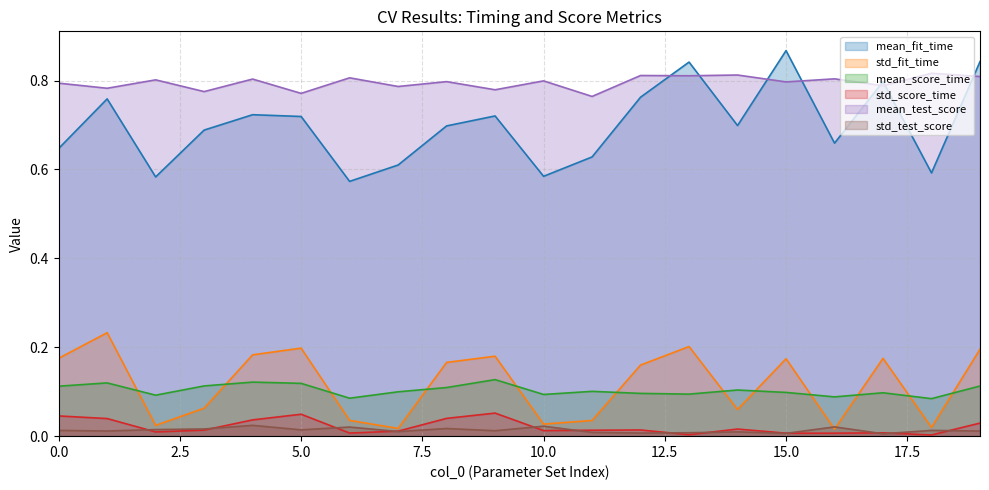

Which category has the highest value across all series?

15.0